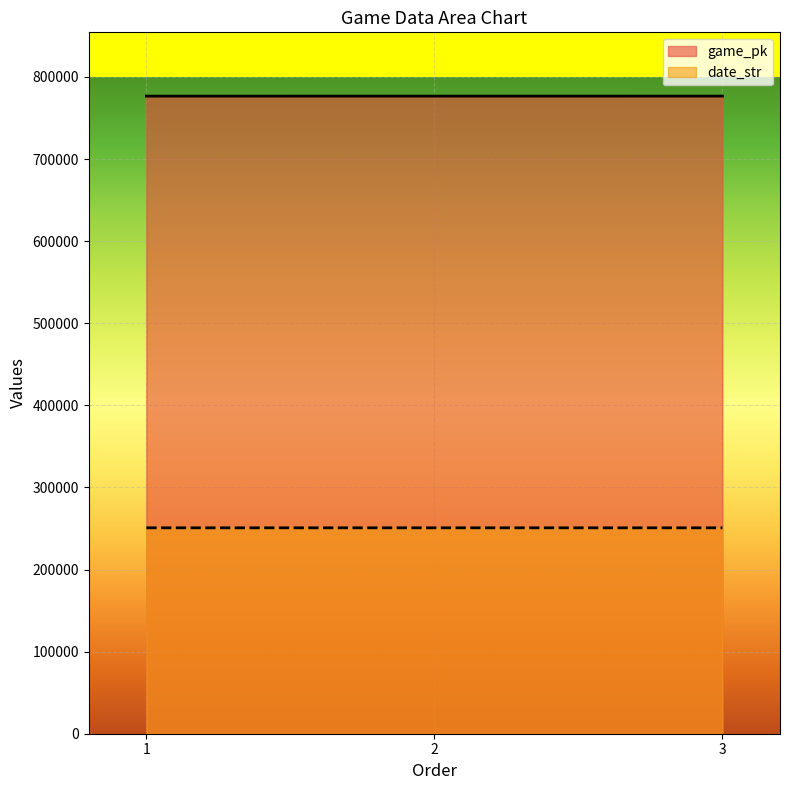

What is the value of the game_pk point at the 3rd from the left?

776716